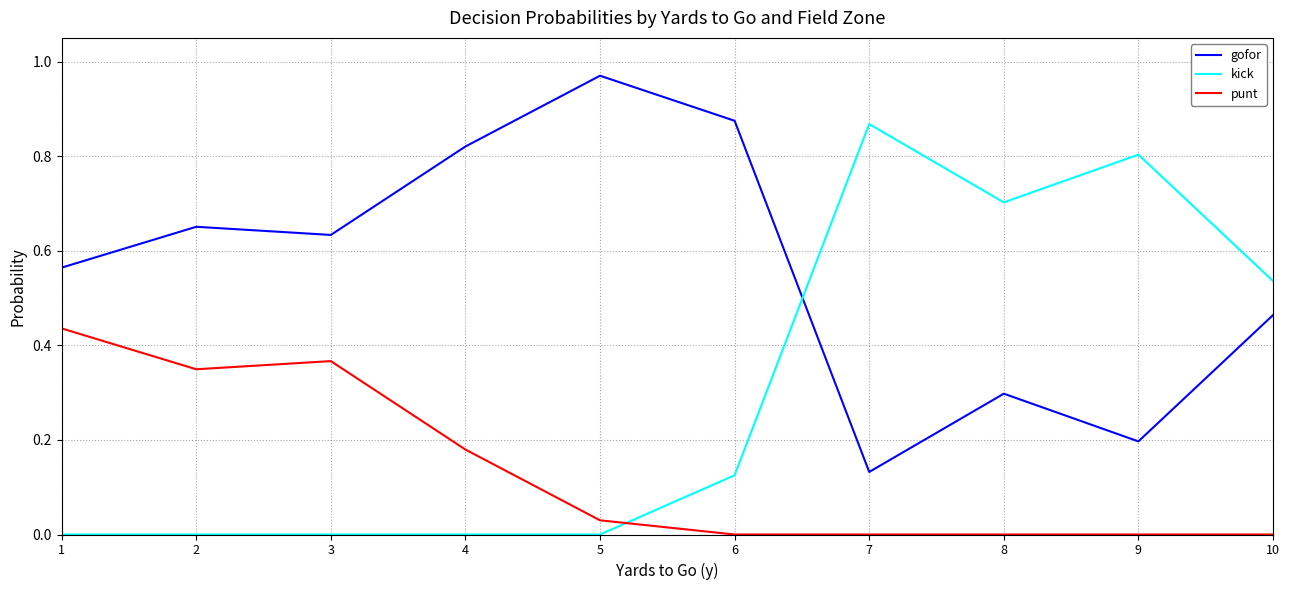

List the series in order of their peak value, lowest first.

punt, kick, gofor